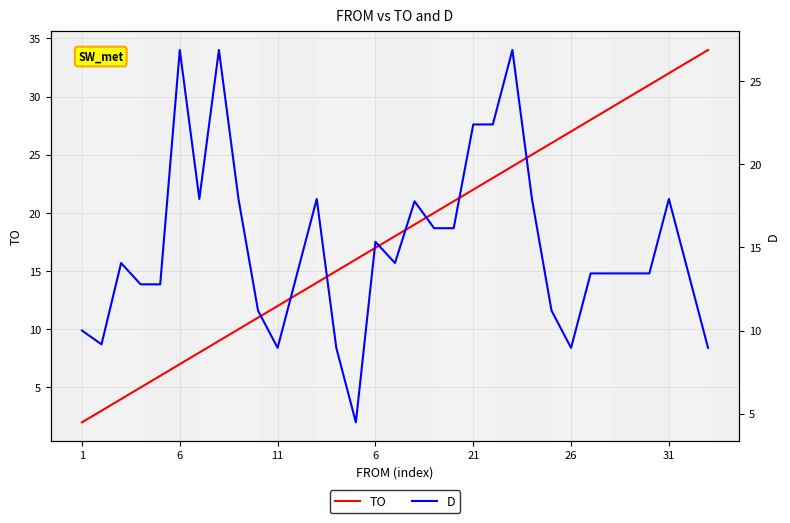

How many lines are shown in the chart?

2